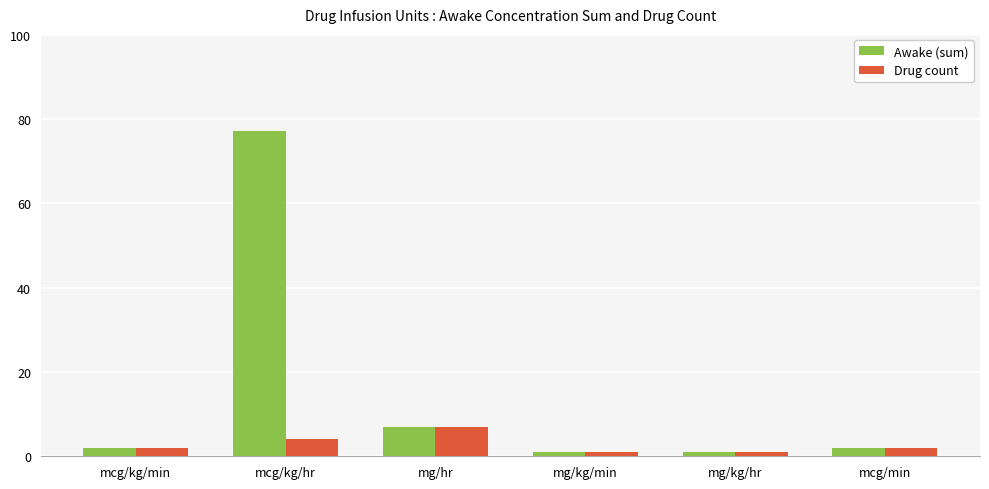

What is the label of the 4th bar from the left?

mg/kg/min